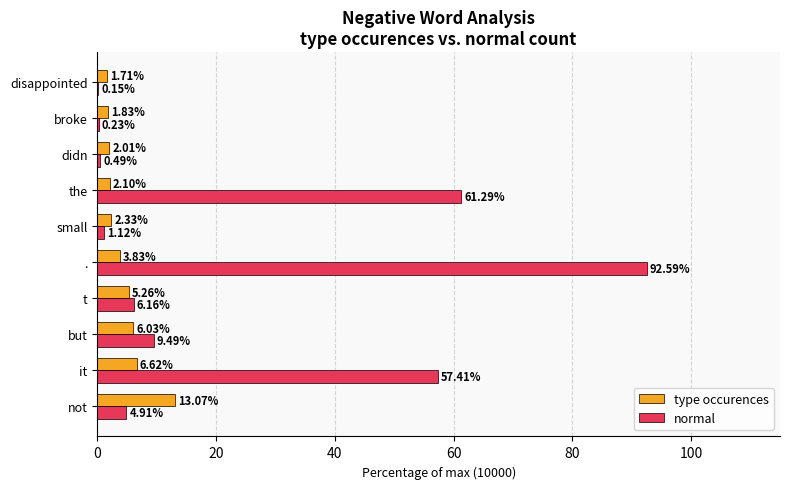

Where is normal nearest to the value 46?

it